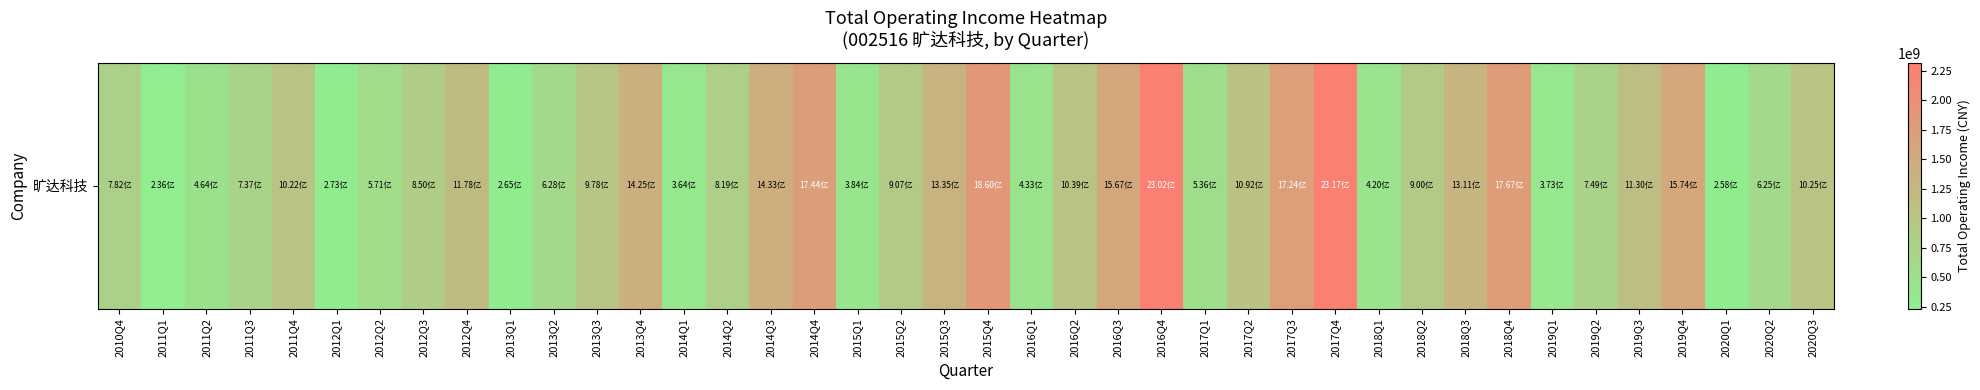

List the labels in order of value, smallest first.

2011Q1, 2020Q1, 2013Q1, 2012Q1, 2014Q1, 2019Q1, 2015Q1, 2018Q1, 2016Q1, 2011Q2, 2017Q1, 2012Q2, 2020Q2, 2013Q2, 2011Q3, 2019Q2, 2010Q4, 2014Q2, 2012Q3, 2018Q2, 2015Q2, 2013Q3, 2011Q4, 2020Q3, 2016Q2, 2017Q2, 2019Q3, 2012Q4, 2018Q3, 2015Q3, 2013Q4, 2014Q3, 2016Q3, 2019Q4, 2017Q3, 2014Q4, 2018Q4, 2015Q4, 2016Q4, 2017Q4